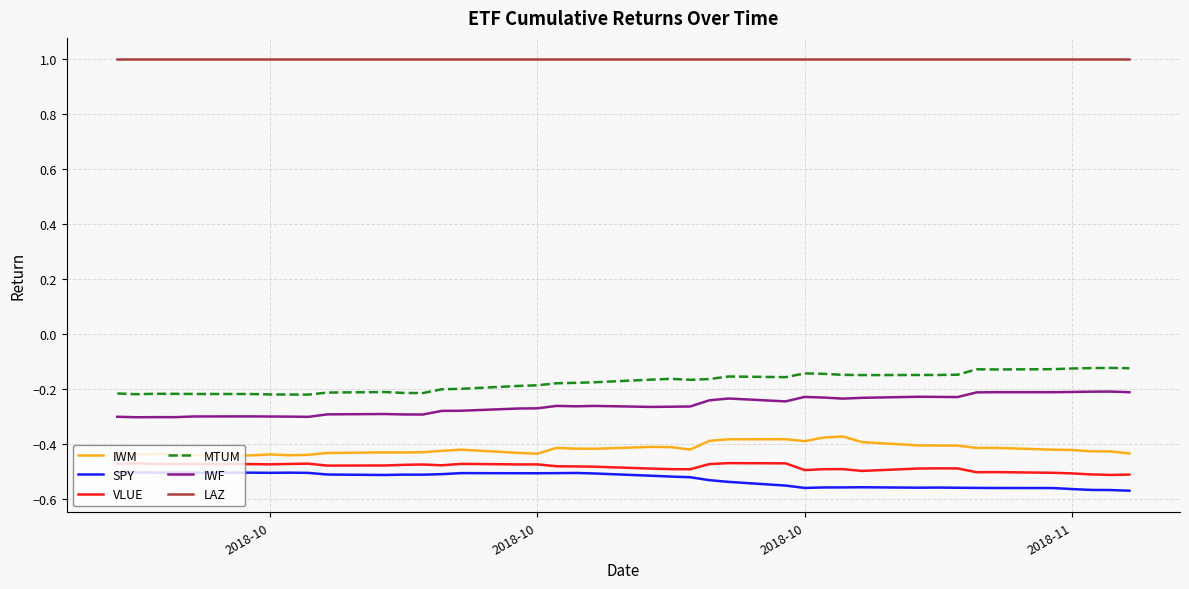

What is the maximum value shown in the chart?

1.0